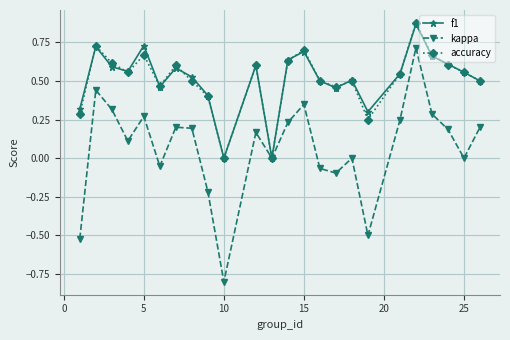

What is the minimum value shown in the chart?

-0.8